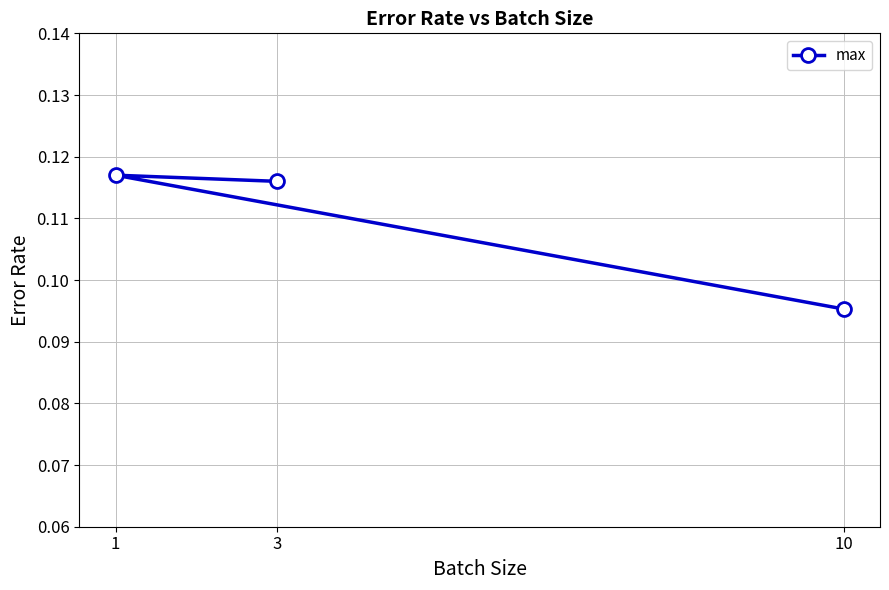

List the labels in order of value, largest first.

1, 3, 10